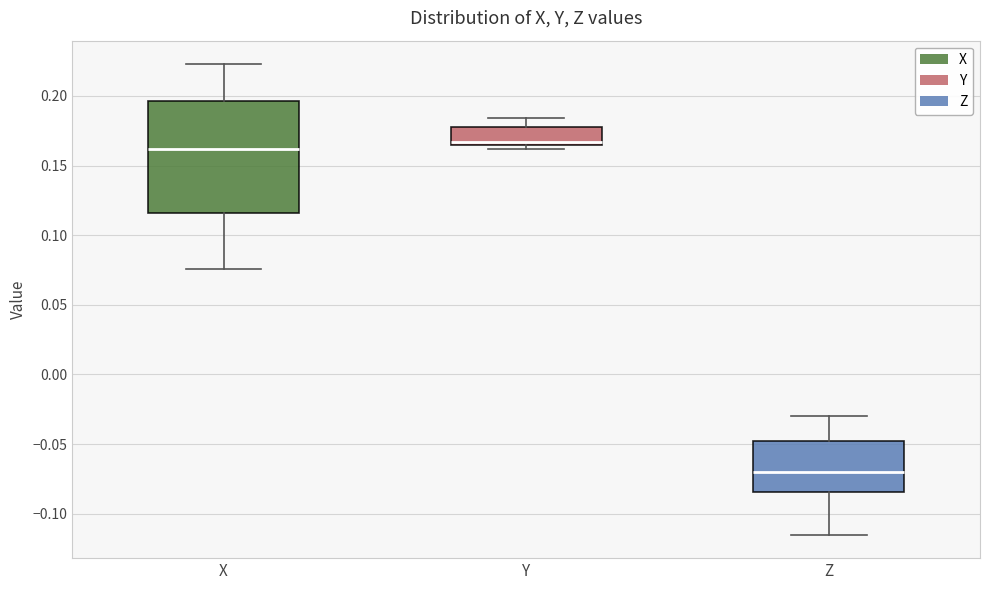

Where does the median line of the box for Z sit on the y-axis? The values are not printed on the chart, so give them approximately, as read against the axis.

-0.070